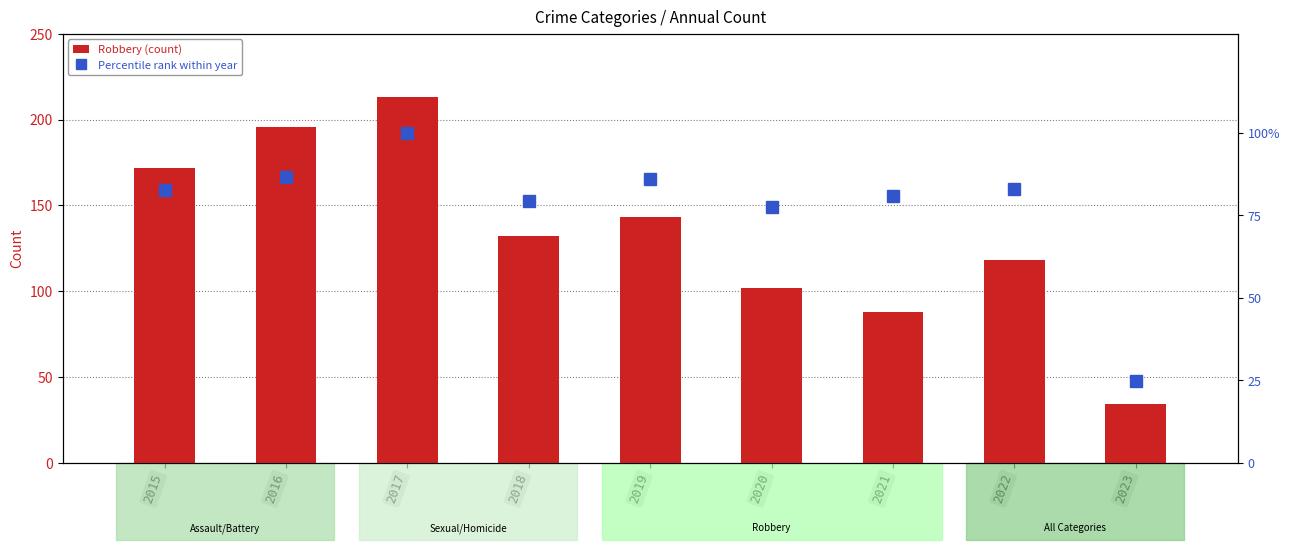

At which label does Robbery (count) first exceed 132?

2015